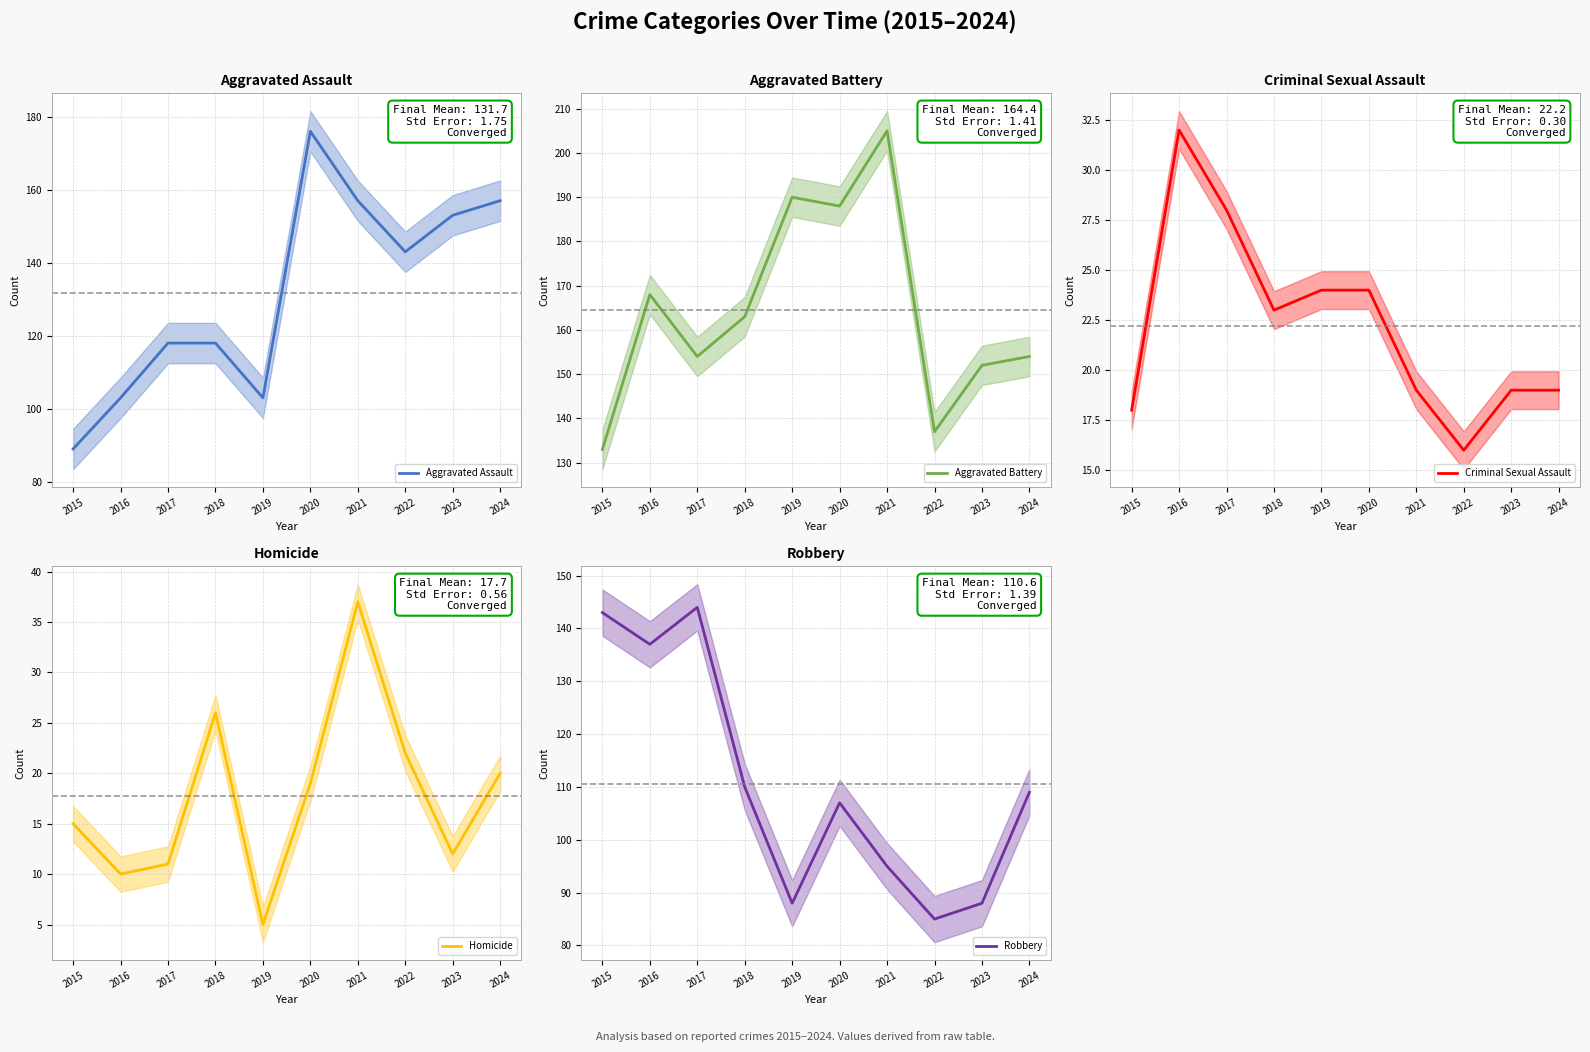

Which category has the lowest value in the Criminal Sexual Assault series?

2022